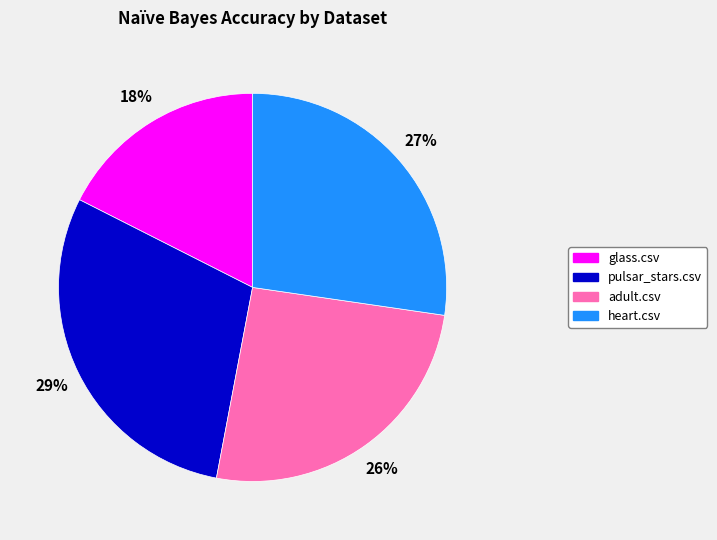

Combined, do adult.csv and glass.csv account for over 50%?

No